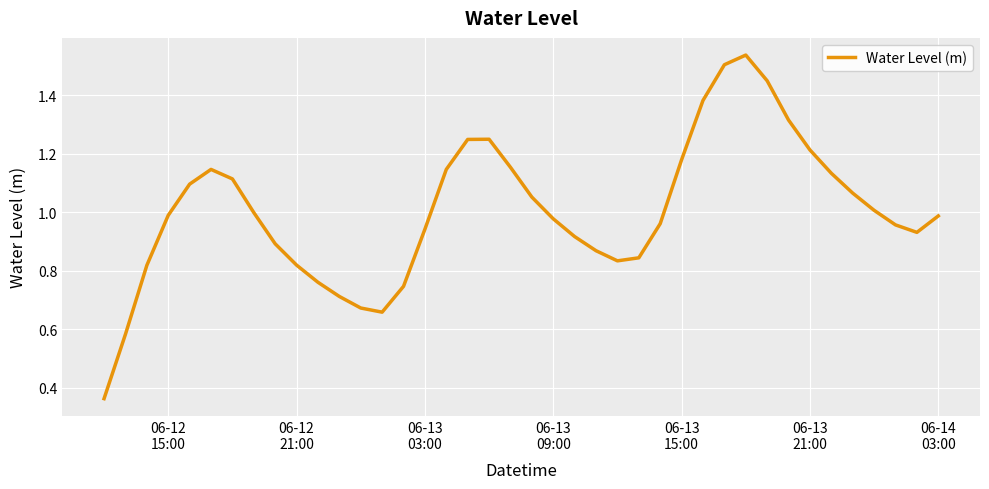

How many lines are shown in the chart?

1